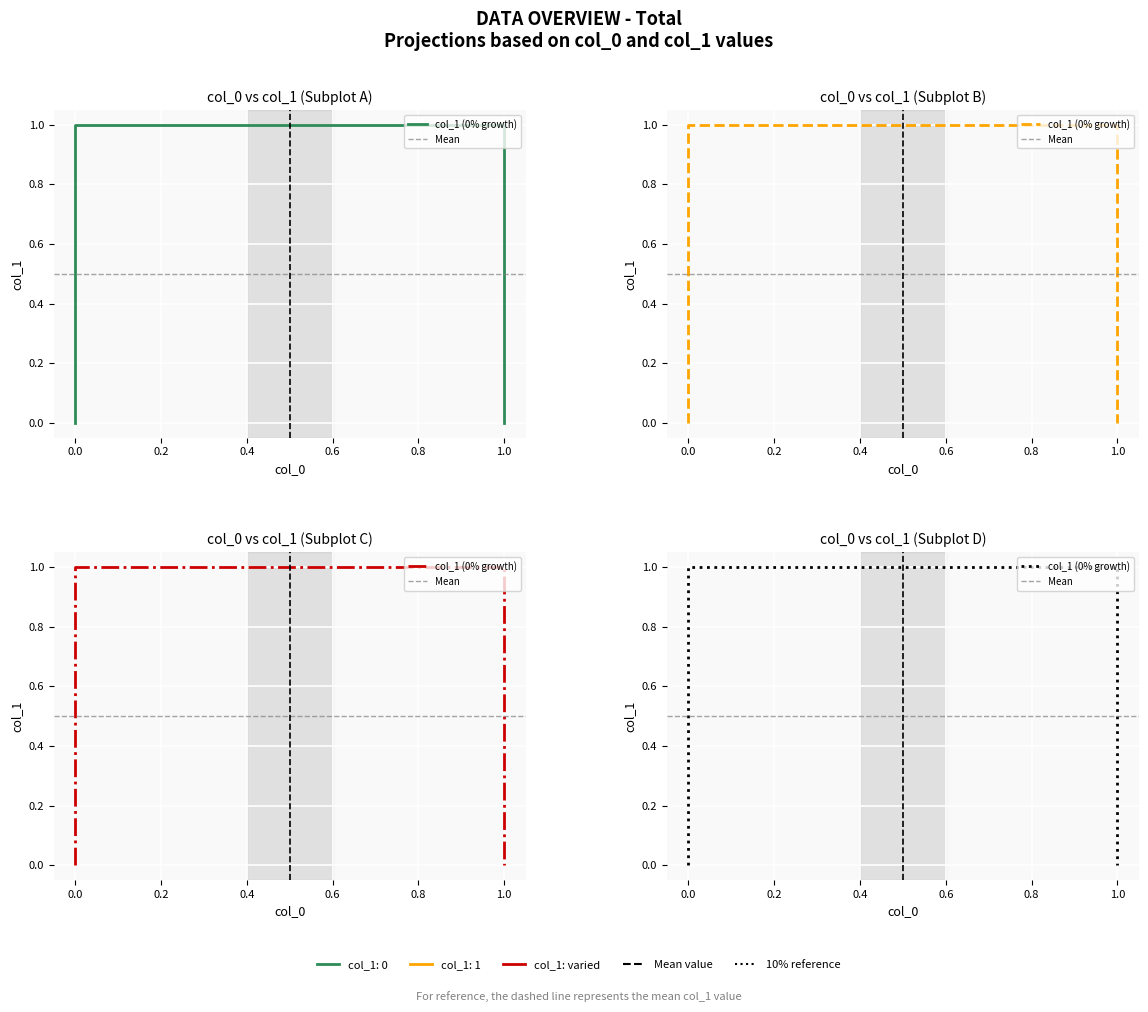

List the labels in order of value, largest first.

0.0, 1.0, 0.0, 1.0